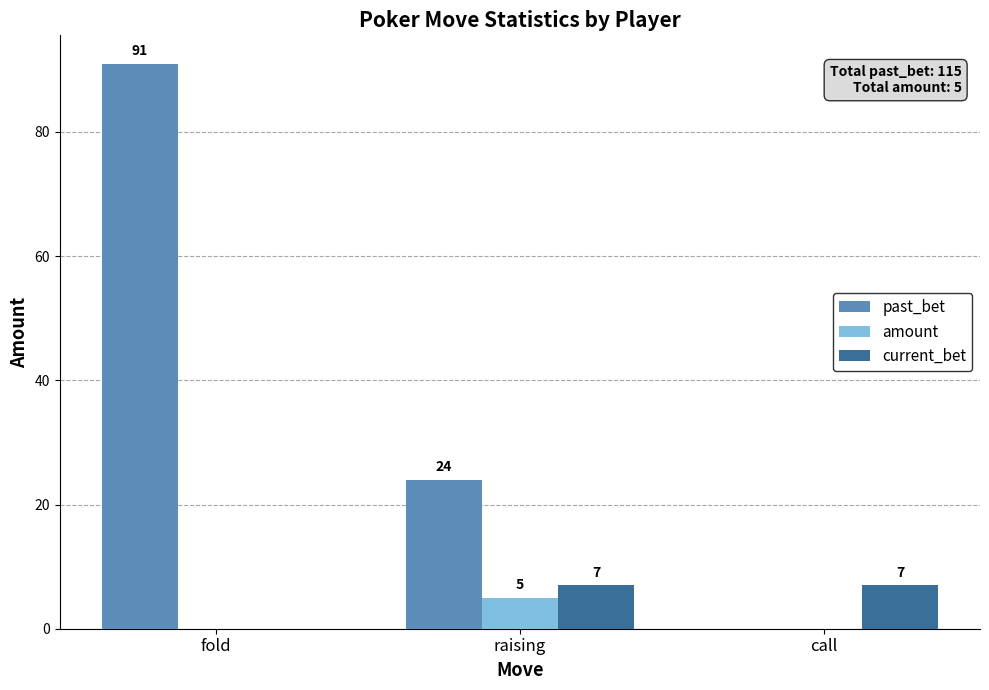

Reading right to left, what are all the values shown in this chart?

past_bet: call=0	raising=24	fold=91
amount: call=0	raising=5	fold=0
current_bet: call=7	raising=7	fold=0